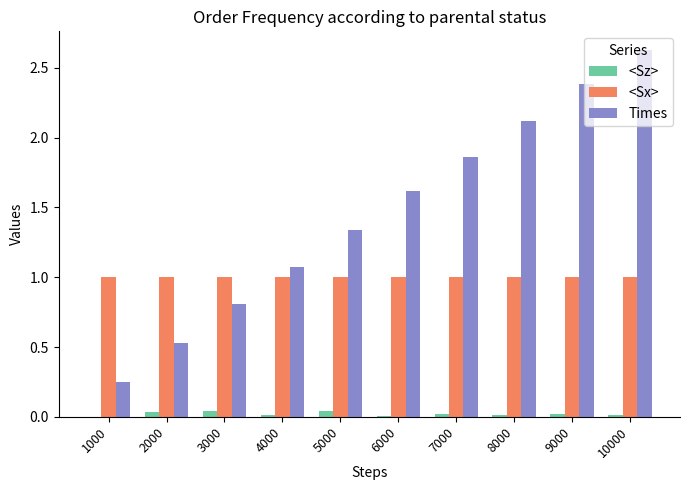

Which series changed the most between 5000 and 6000?

Times